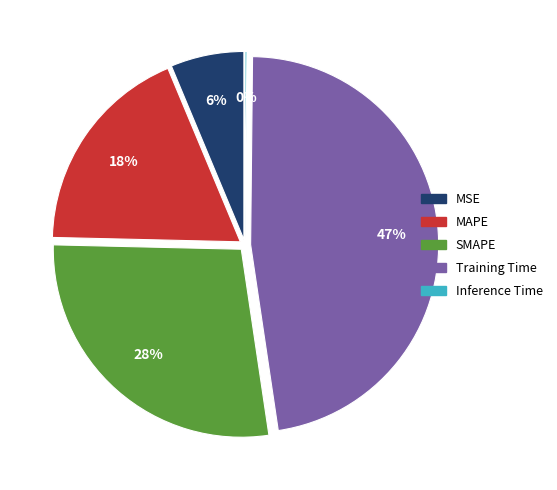

What is the total percentage of Inference Time and MSE?

6.5%